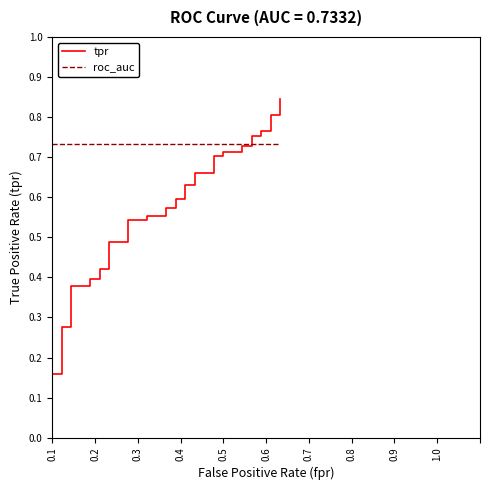

What is the maximum value for tpr?

0.8